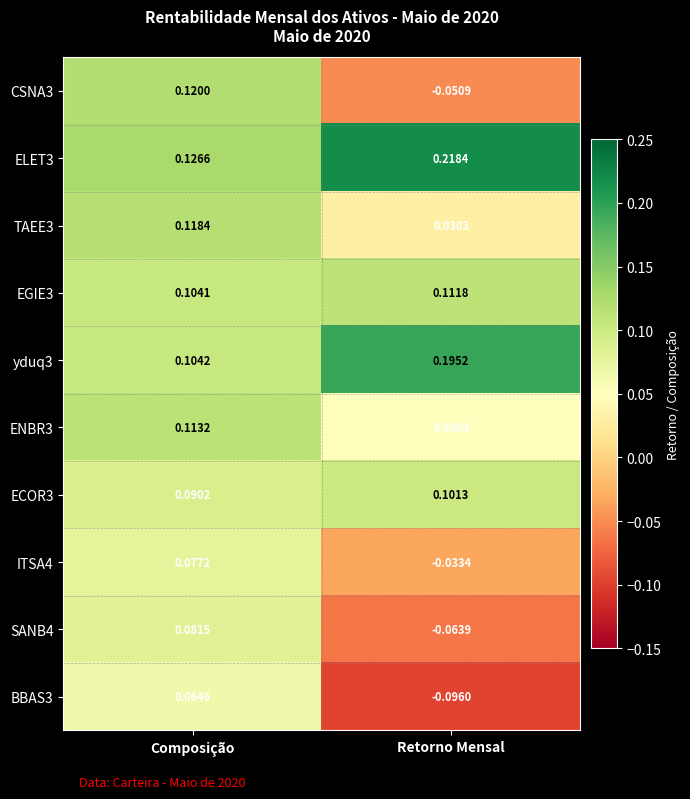

List the labels in order of BBAS3 value, smallest first.

Retorno Mensal, Composição